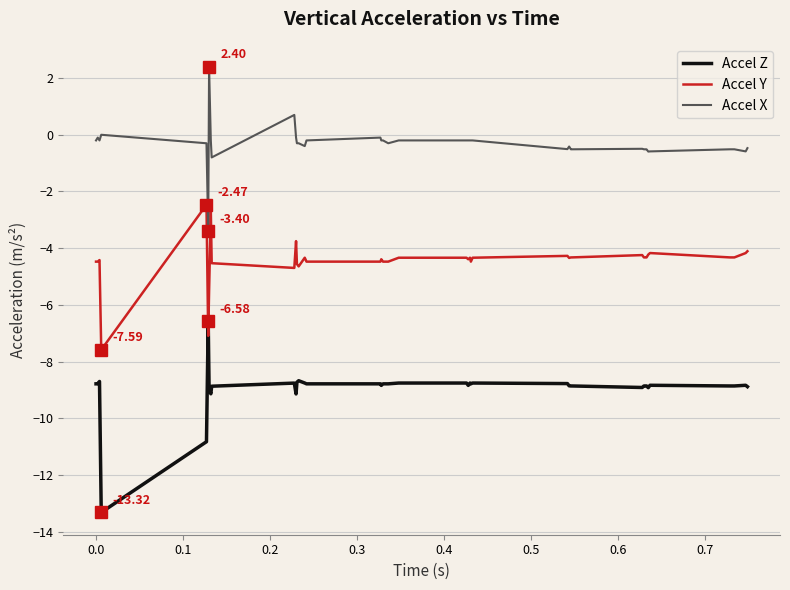

Rank the series by their average value, from lowest to highest.

Accel Z, Accel Y, Accel X